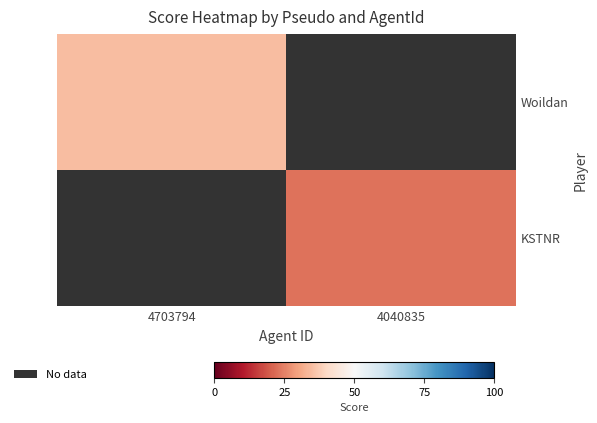

Where is Woildan nearest to the value 34?

4703794